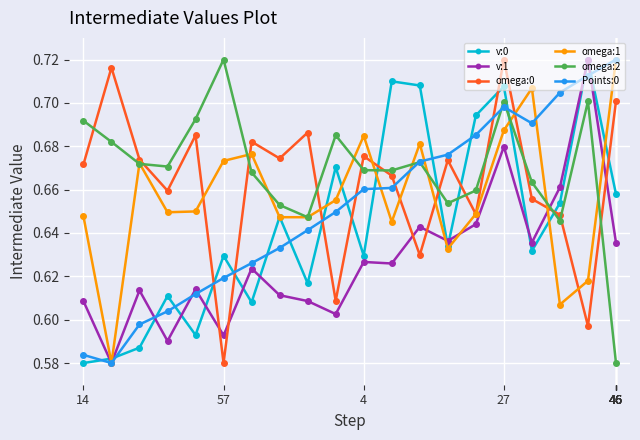

At how many categories does at least one series exceed 0?

20